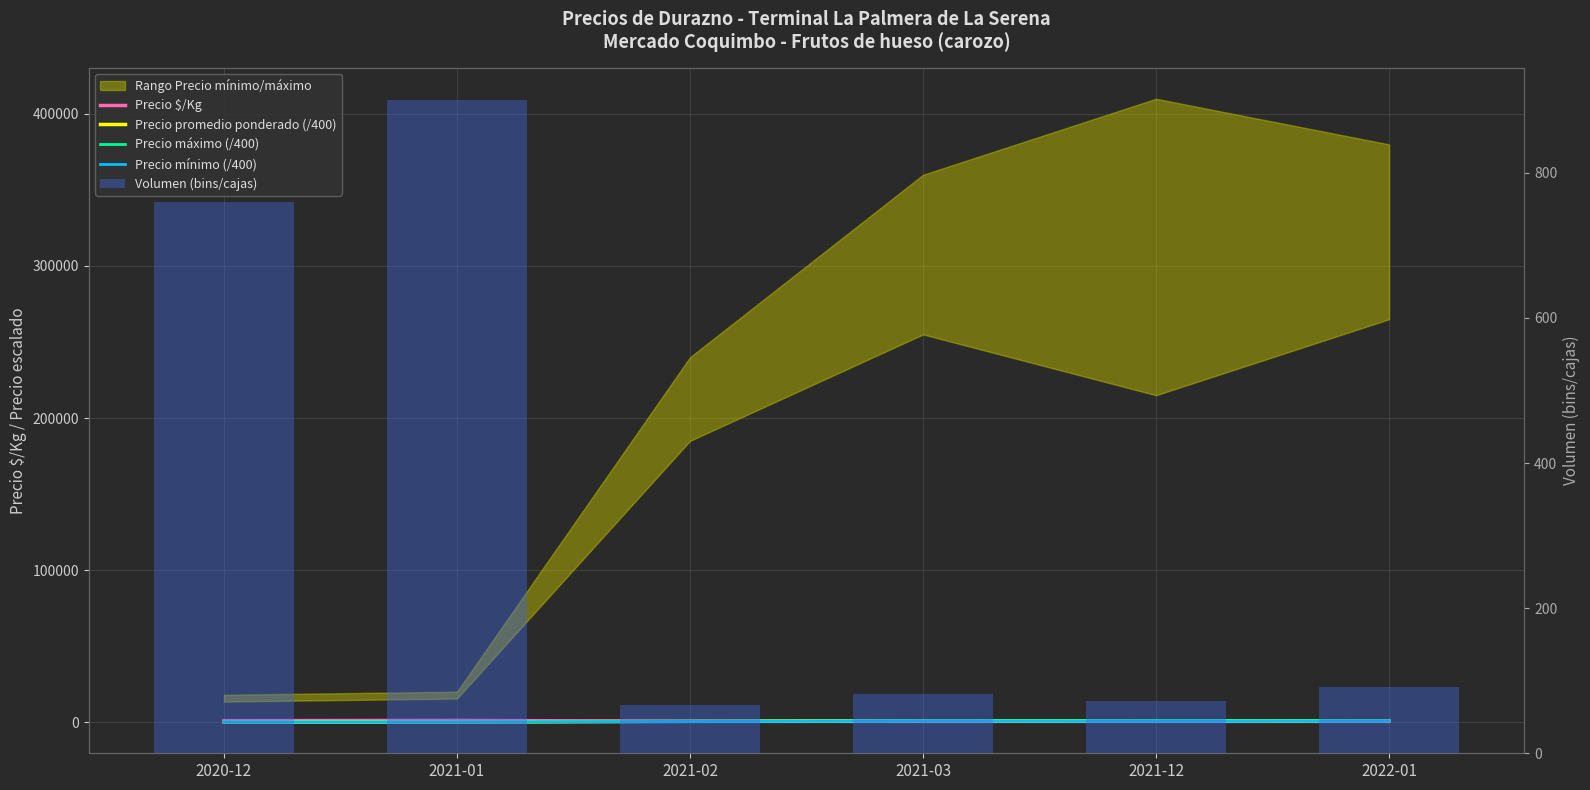

Rank the categories by Precio $/Kg value from highest to lowest.

2021-01, 2020-12, 2022-01, 2021-03, 2021-12, 2021-02